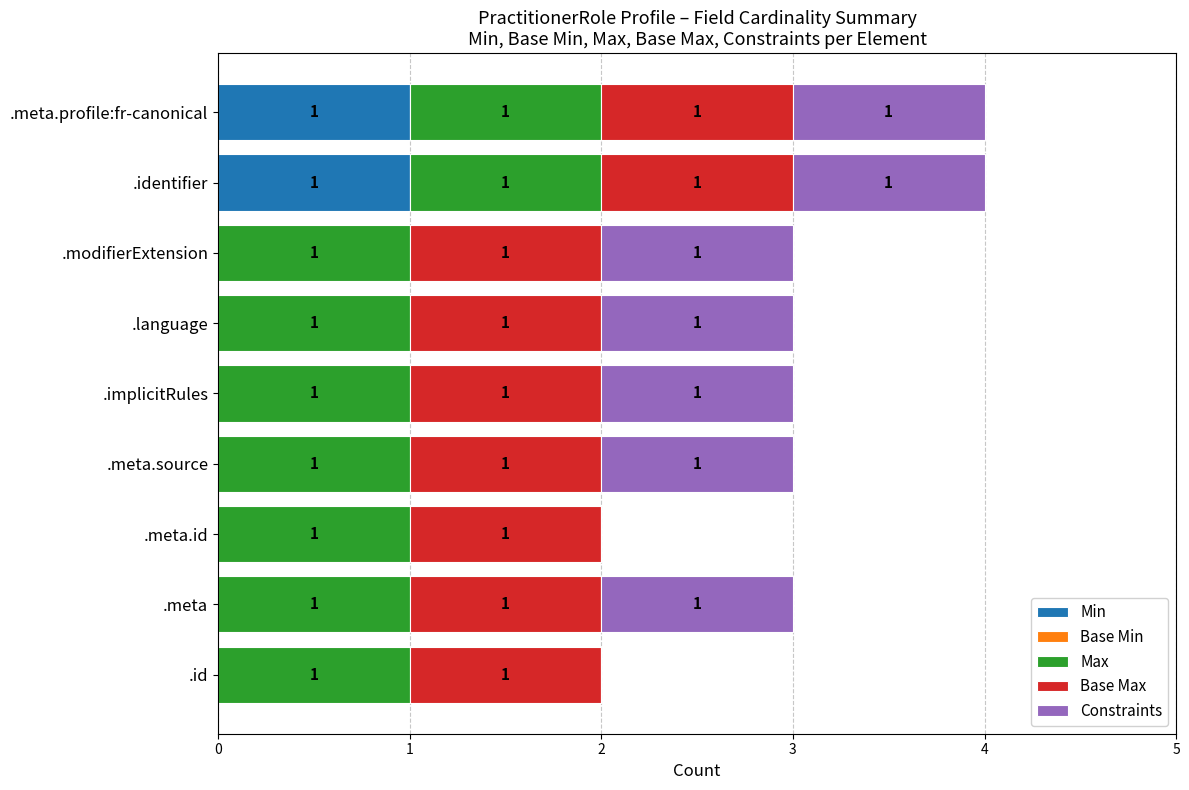

What is the total value across all series at .meta.source?

3